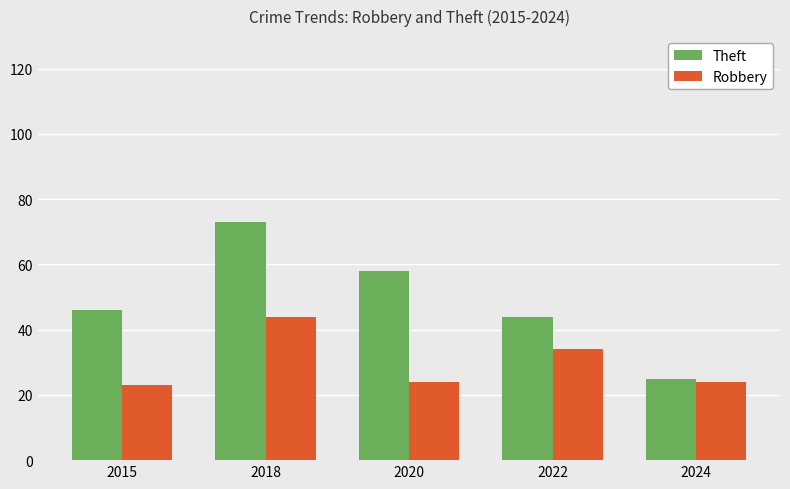

Where does the Robbery series first go above 24?

2018